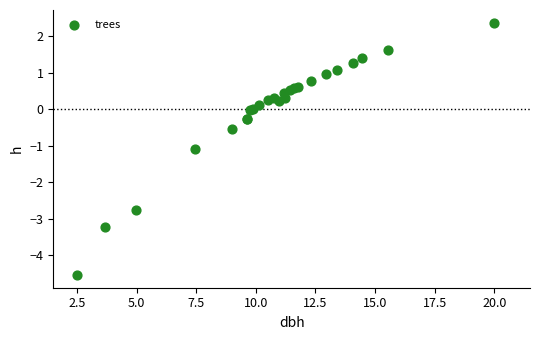

What Y value in the scatter plot is closest to -1?

-1.1